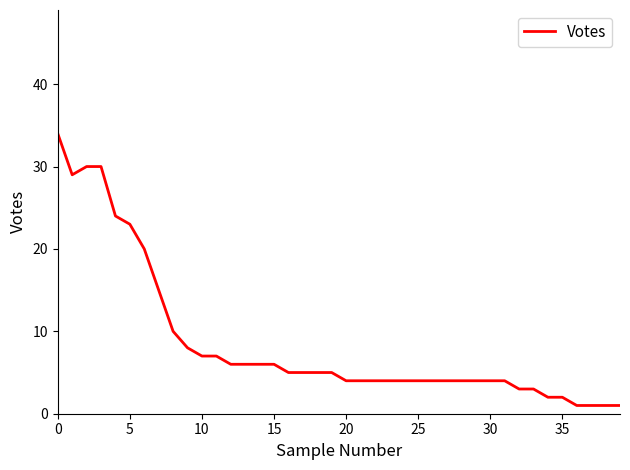

What is the difference between the maximum and minimum values?

33